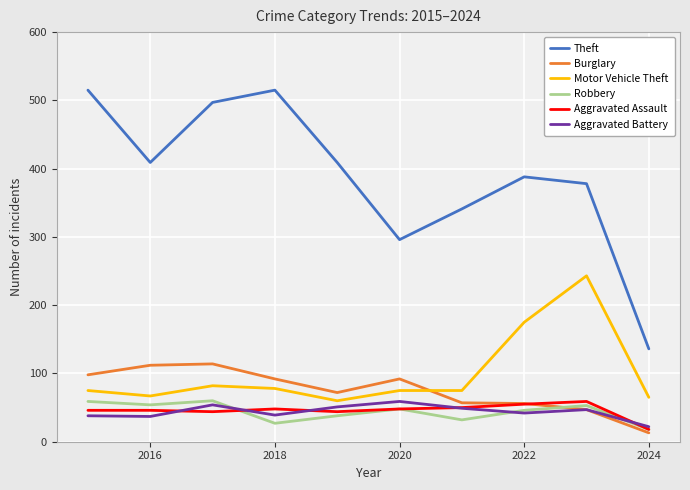

True or false: Burglary and Theft intersect in this chart.

False